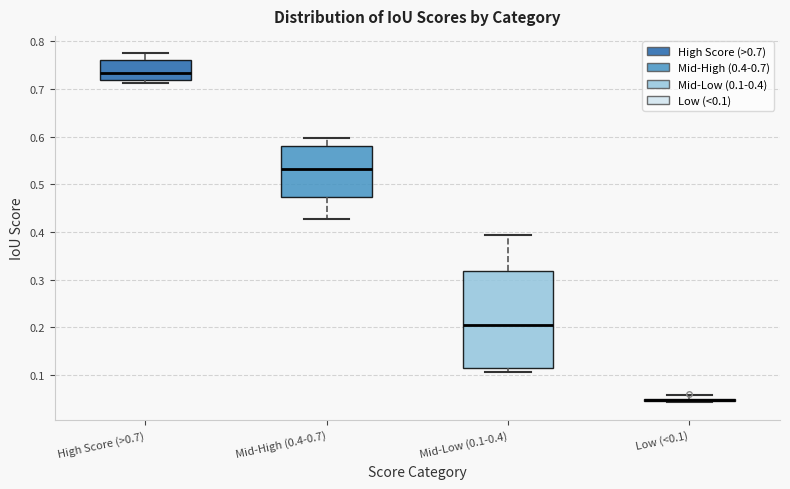

Where is the lower edge of the box for Low (<0.1) on the y-axis? The values are not printed on the chart, so give them approximately, as read against the axis.

0.04